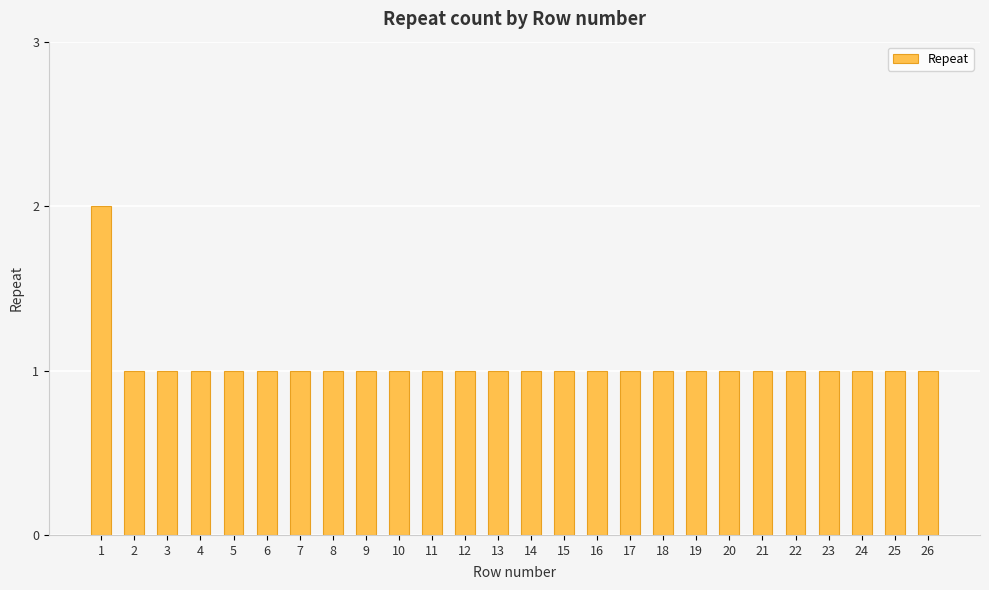

Reading left to right, transcribe all the data shown in this chart.

2	1	1	1	1	1	1	1	1	1	1	1	1	1	1	1	1	1	1	1	1	1	1	1	1	1